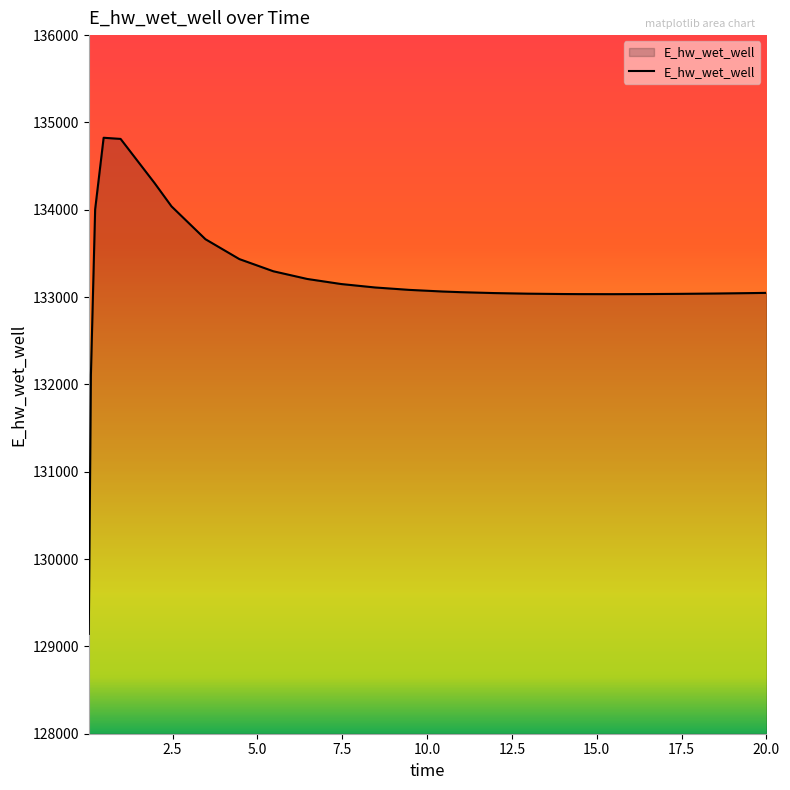

What is the average value?

133180.6